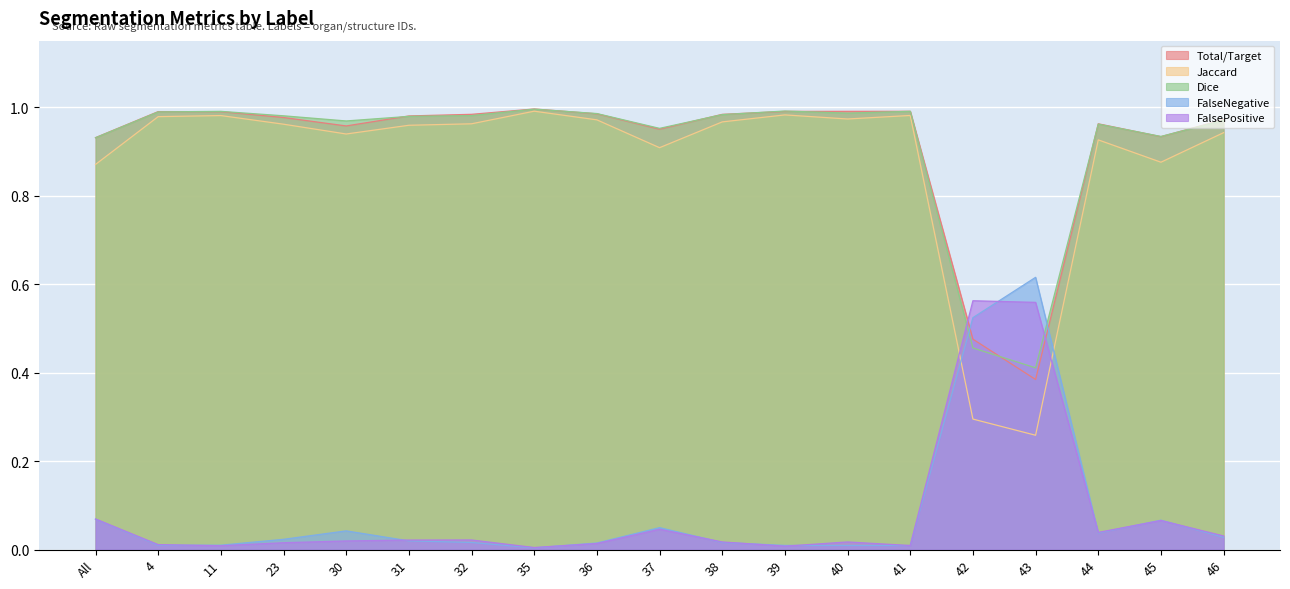

Rank the categories by FalseNegative value from highest to lowest.

43, 42, All, 45, 37, 30, 44, 46, 23, 31, 38, 32, 36, 11, 4, 39, 40, 41, 35